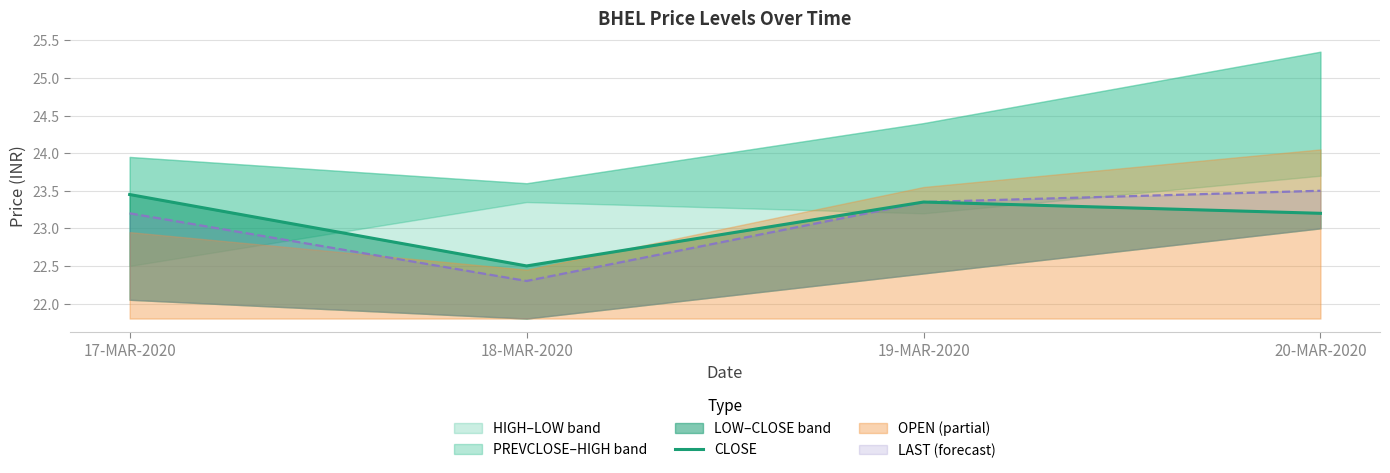

Where is the first local maximum?

19-MAR-2020